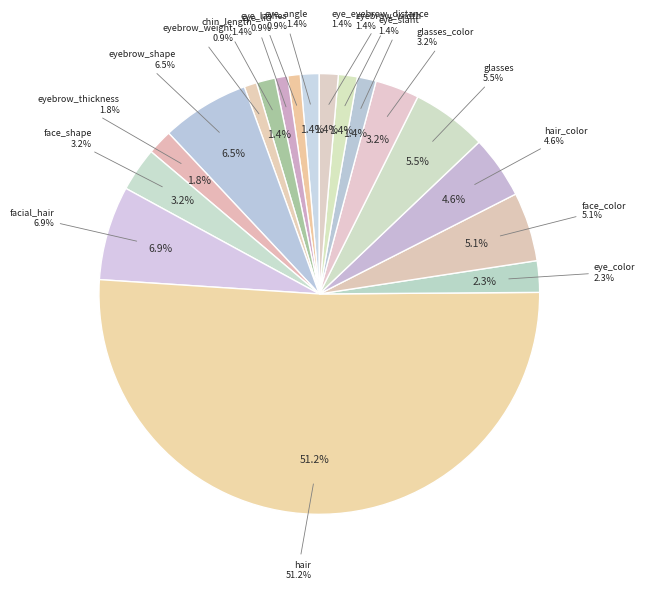

Is it true that face_shape is 1% of the pie?

False